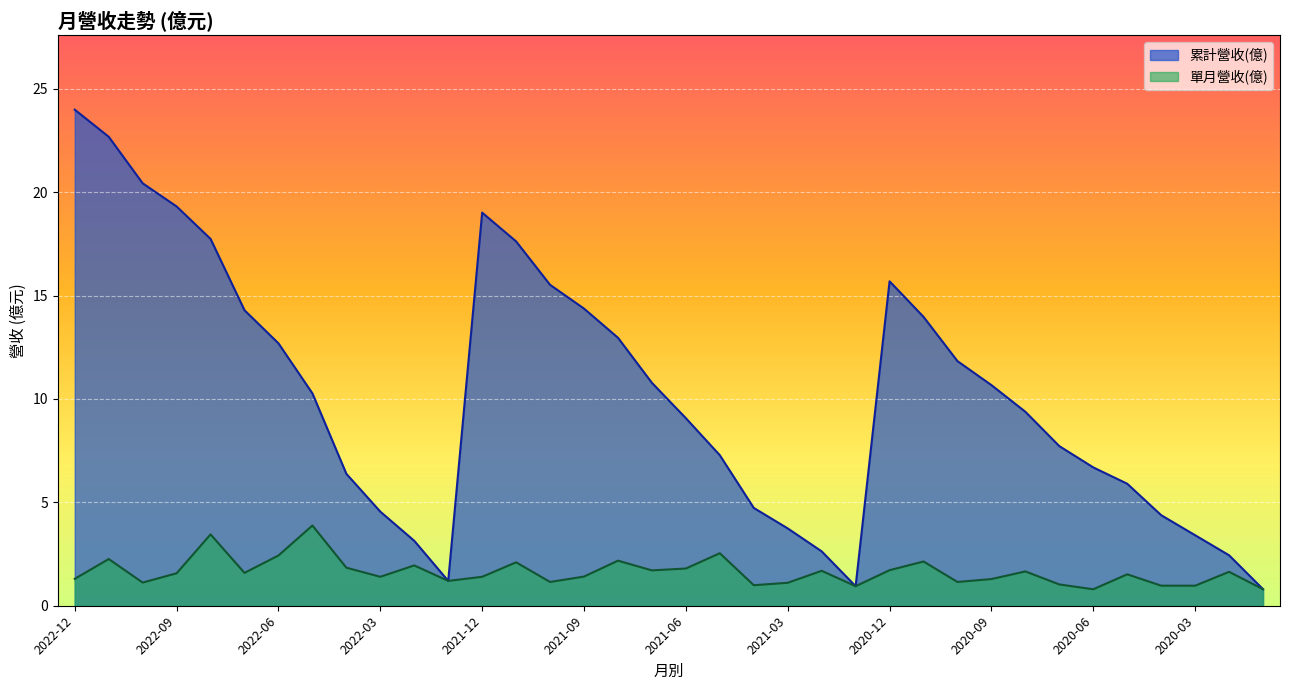

How many interior local valleys does the 累計營收(億) series have?

2